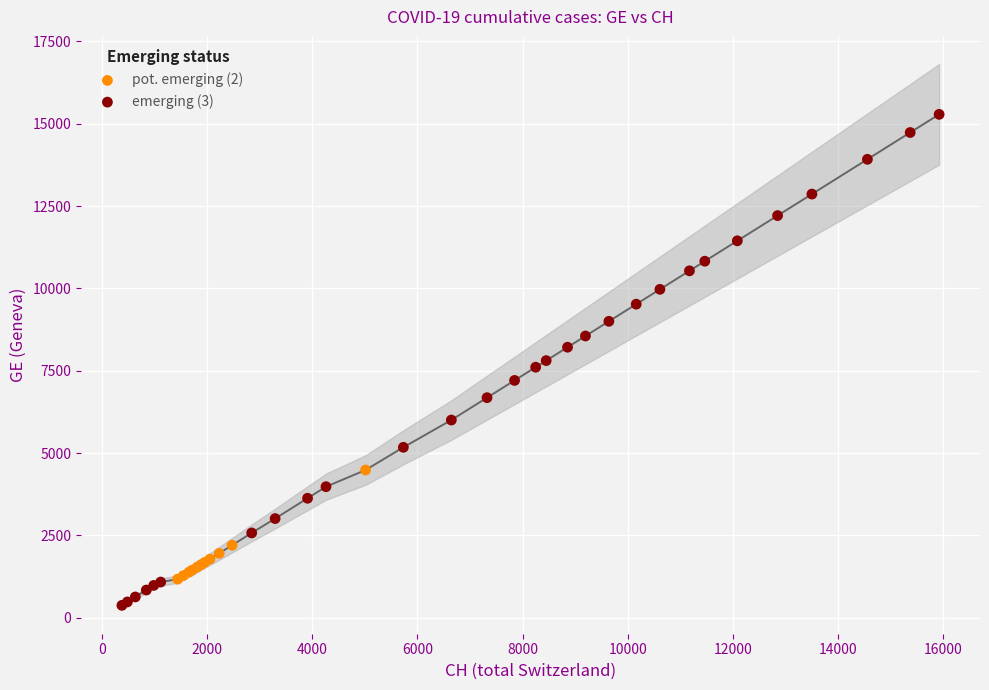

Which series has the largest Y range (max minus min)?

emerging (3)